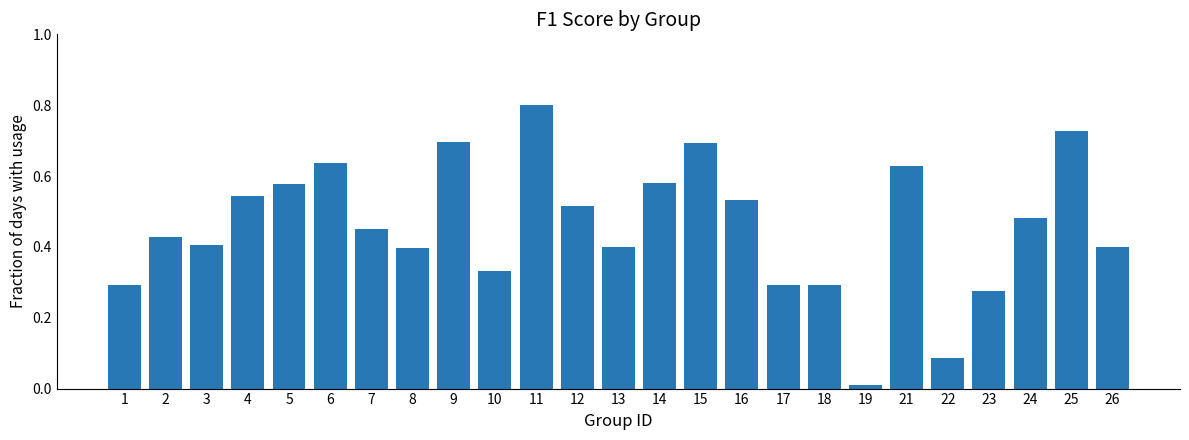

Which category has the highest value across all series?

11